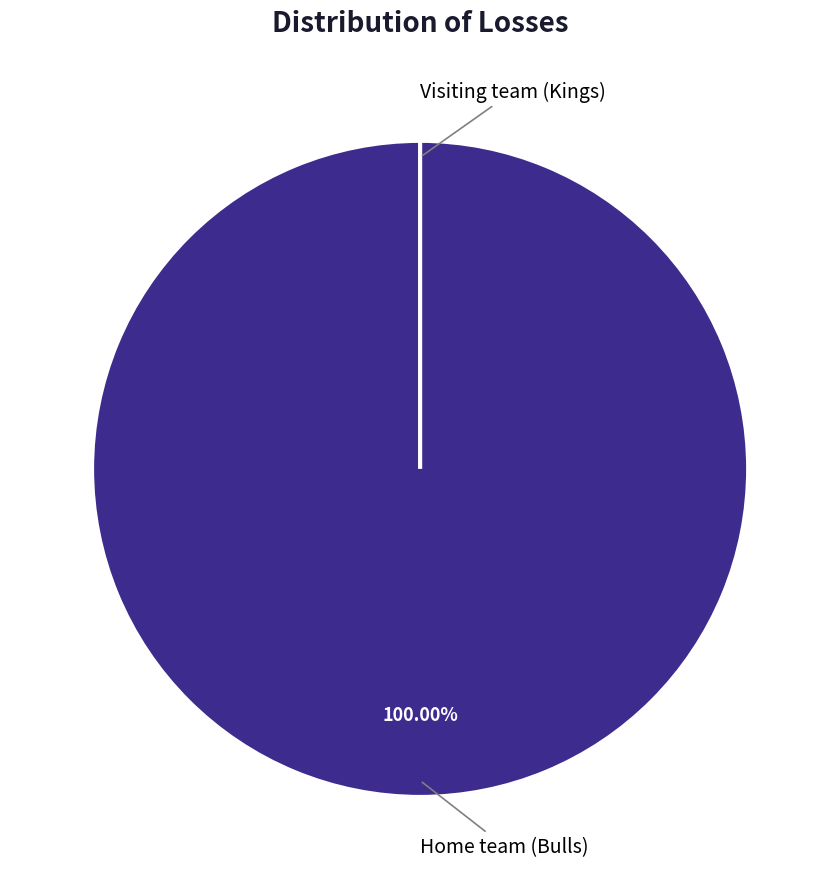

Which category has the smallest portion of the pie?

Visiting team (Kings)